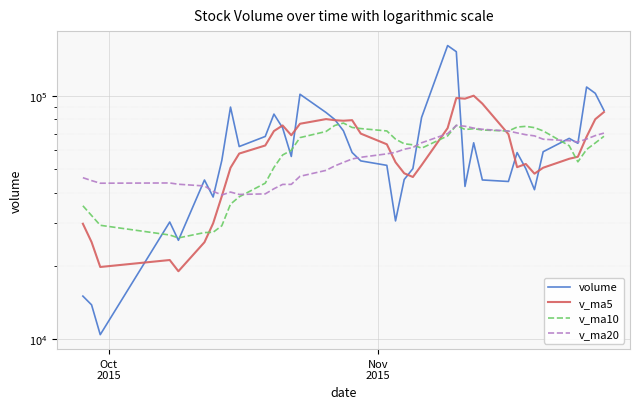

The value of v_ma10 at 18 is 50840.8. True or false?

False